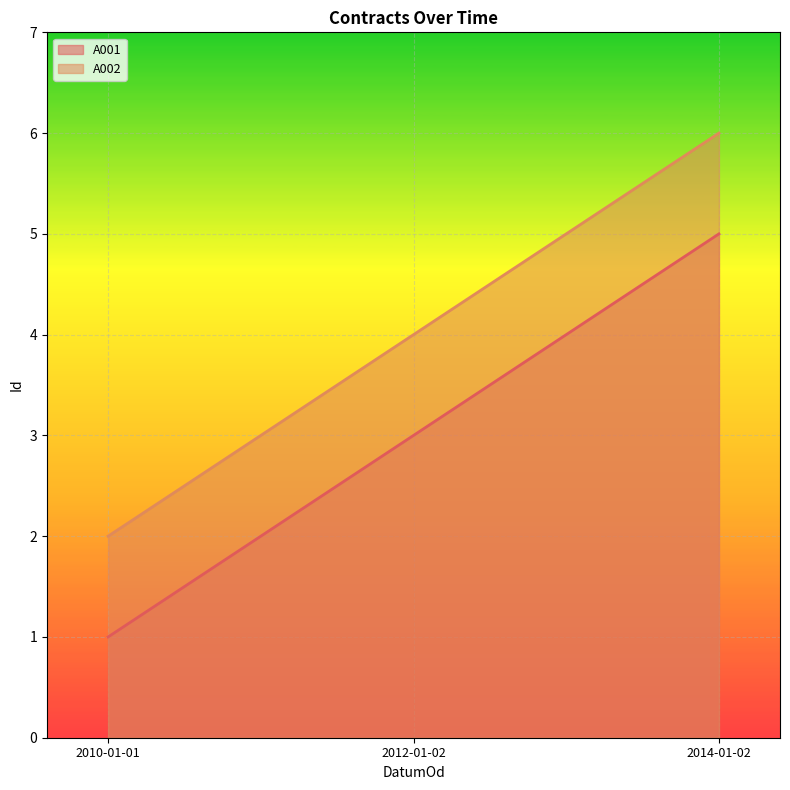

At which label does A001 first exceed 3?

2014-01-02